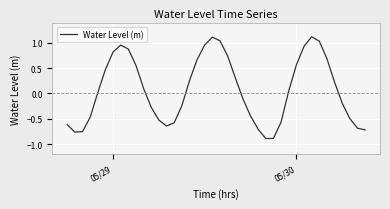

What is the minimum value shown in the chart?

-0.9